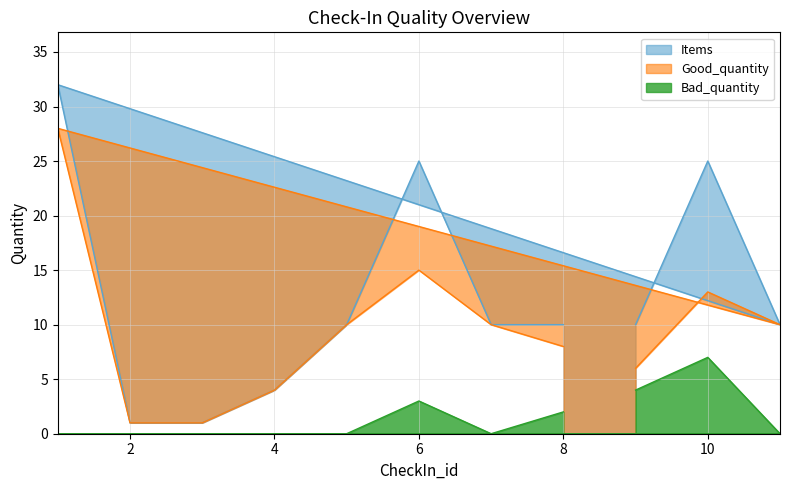

Rank the categories by Good_quantity value from lowest to highest.

3, 2, 4, 9, 8, 7, 5, 11, 10, 6, 1